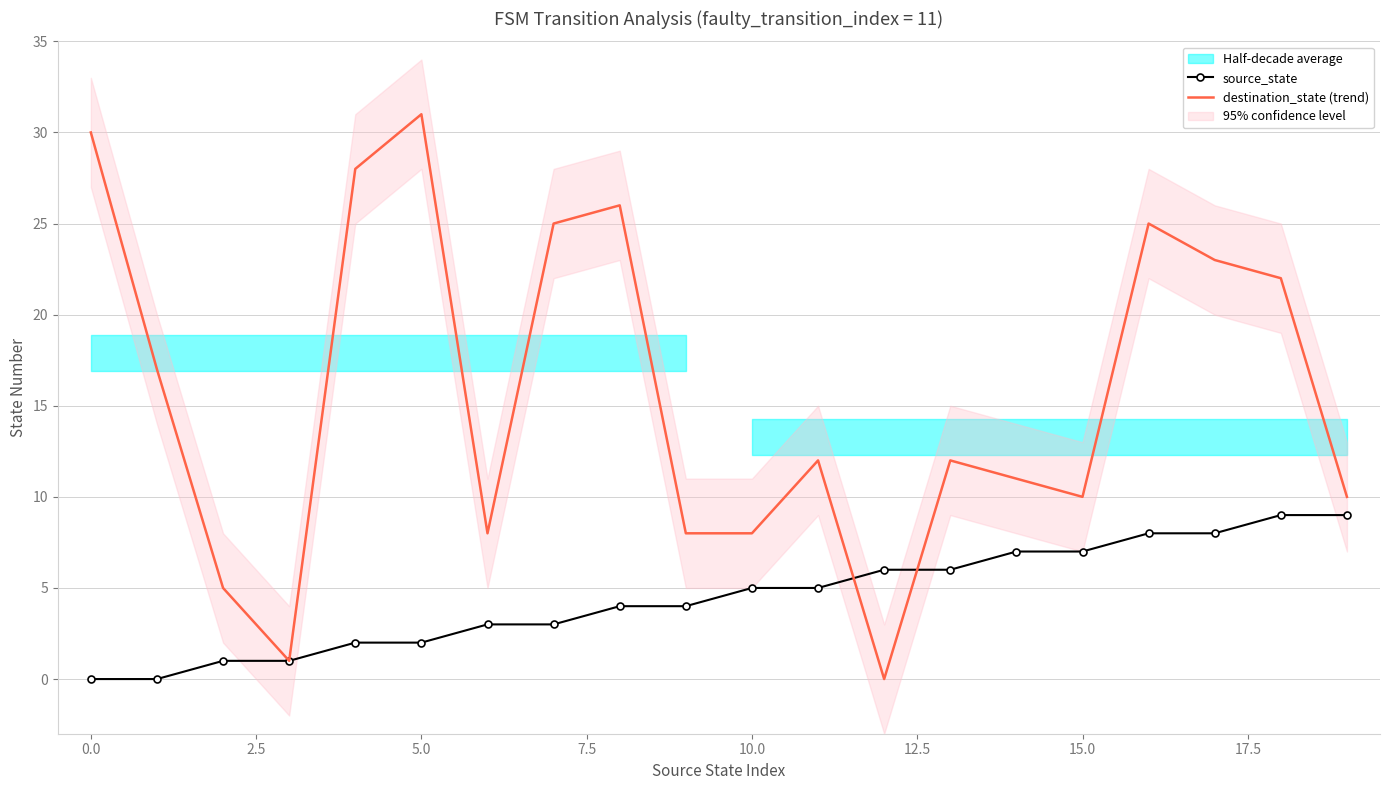

Reading right to left, extract all data points from this chart.

source_state: 9	9	8	8	7	7	6	6	5	5	4	4	3	3	2	2	1	1	0	0
destination_state (trend): 10	22	23	25	10	11	12	0	12	8	8	26	25	8	31	28	1	5	17	30